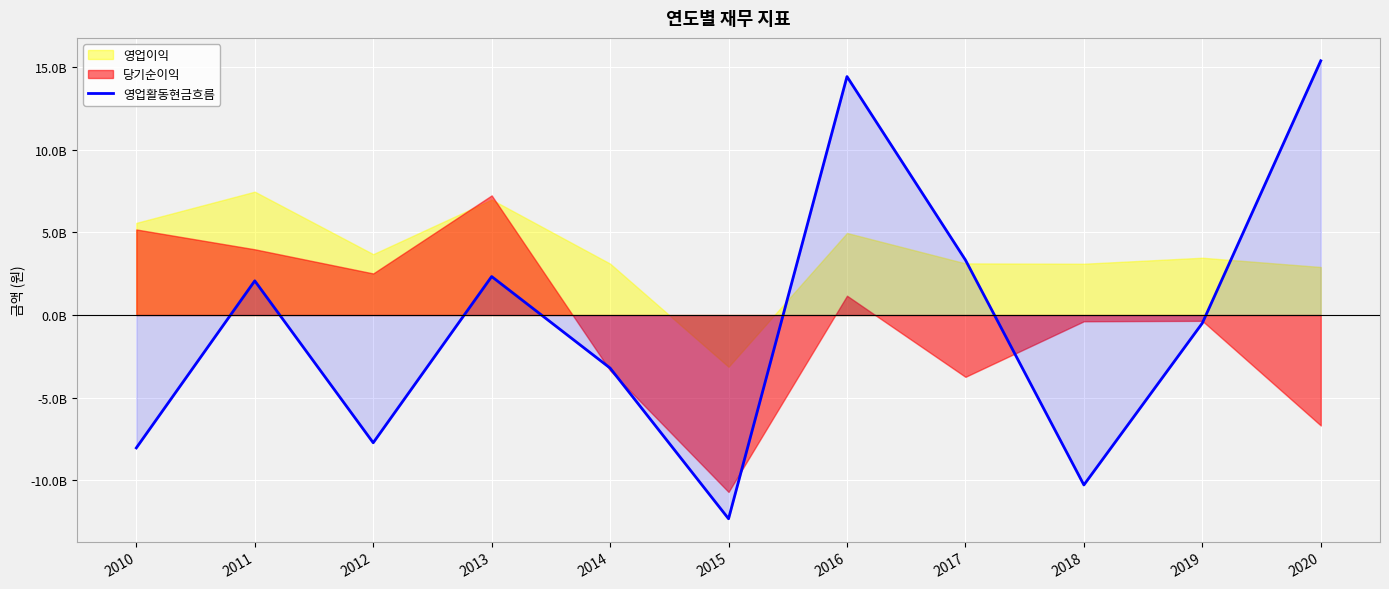

Where does the data first go above -488640691?

2011